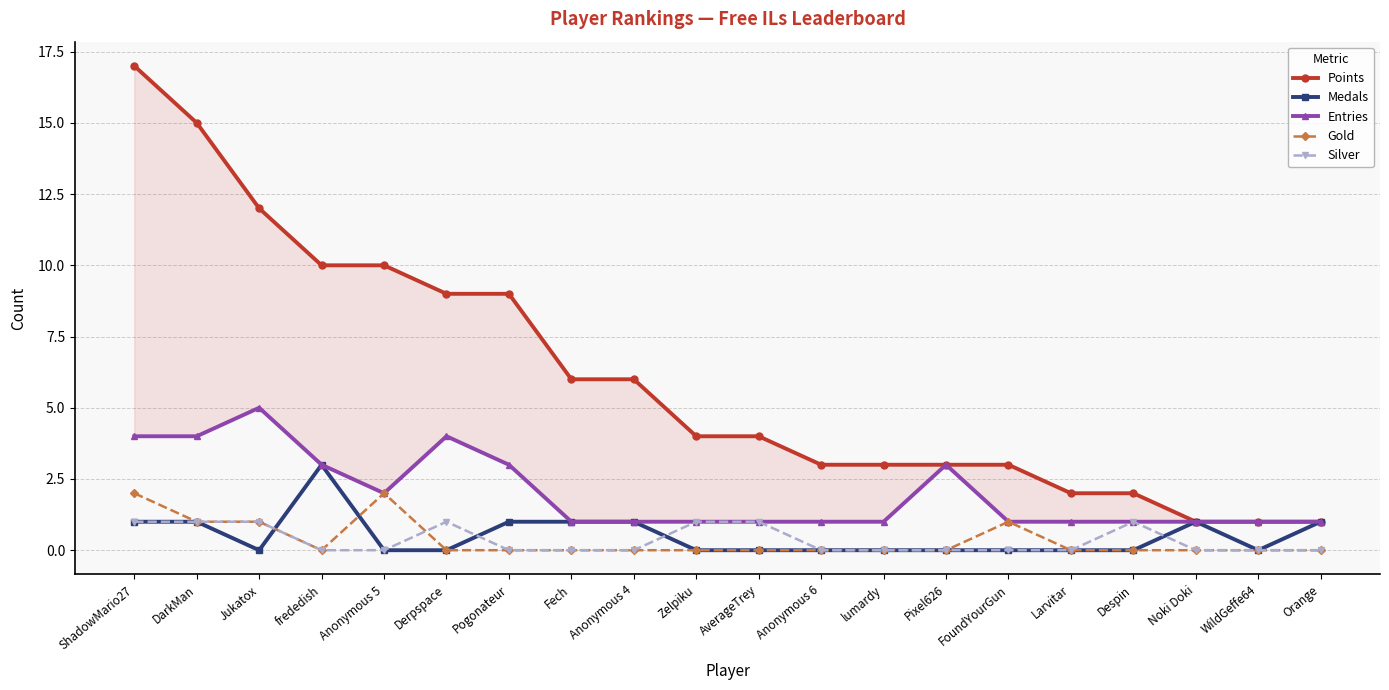

Which series has the widest spread of values?

Points